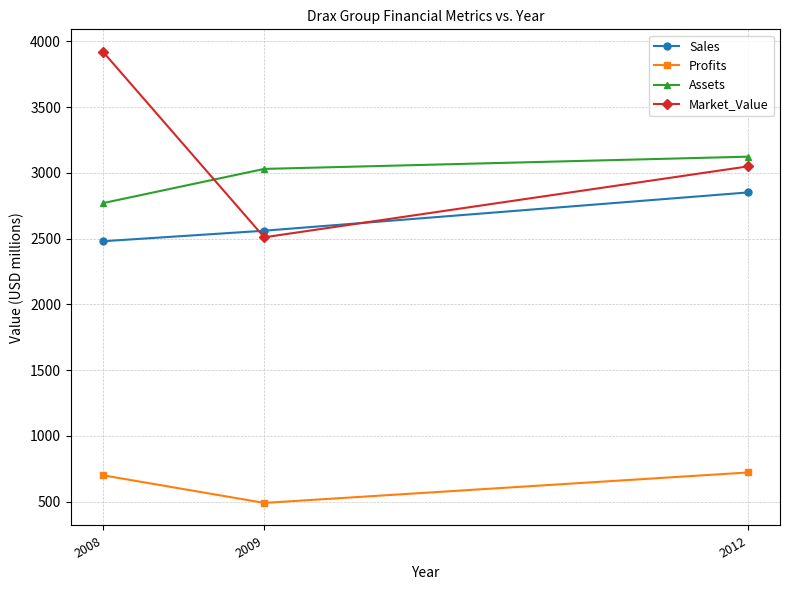

Does the chart display data point markers on the line(s)?

Yes